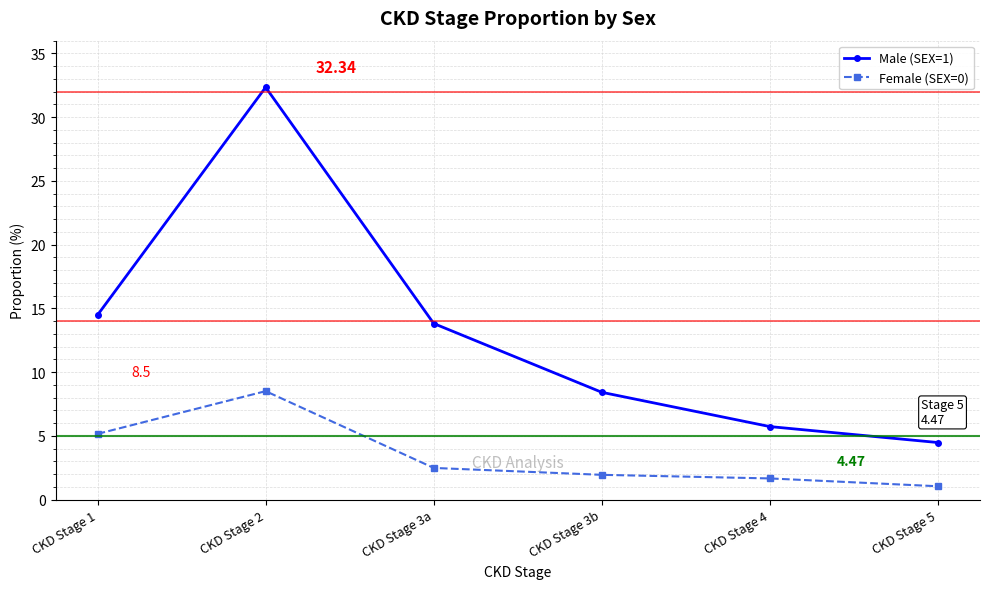

True or false: Male (SEX=1) and Female (SEX=0) intersect in this chart.

False